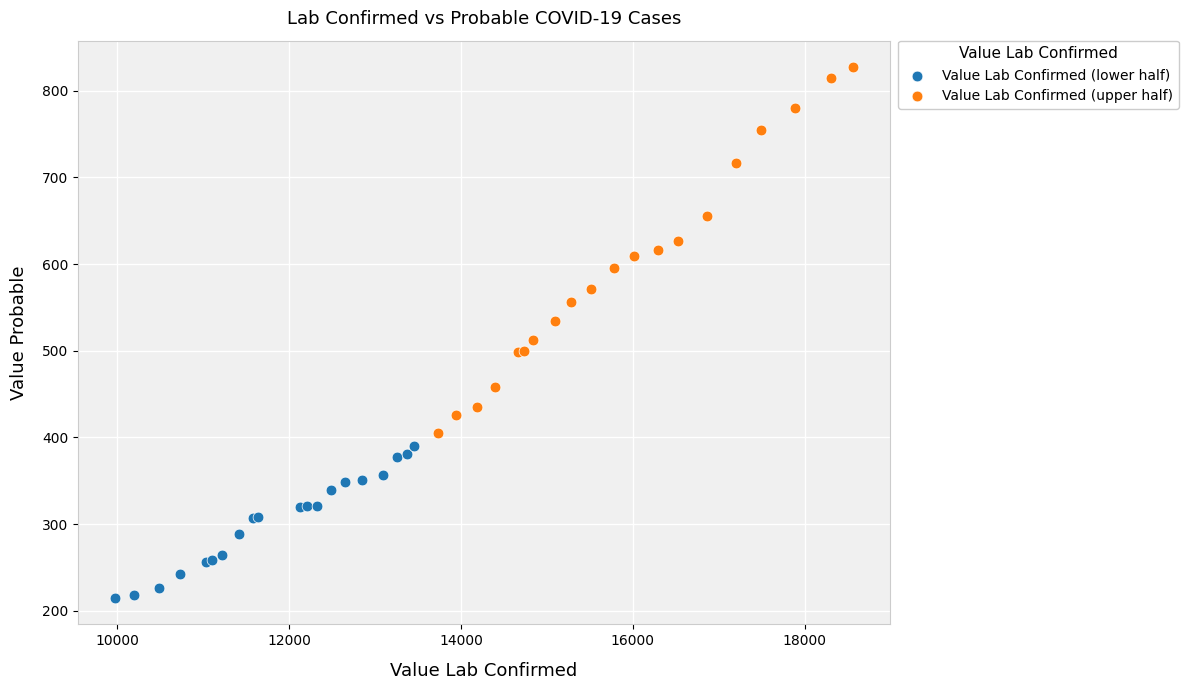

What are all the series names shown in the legend?

Value Lab Confirmed (lower half), Value Lab Confirmed (upper half)